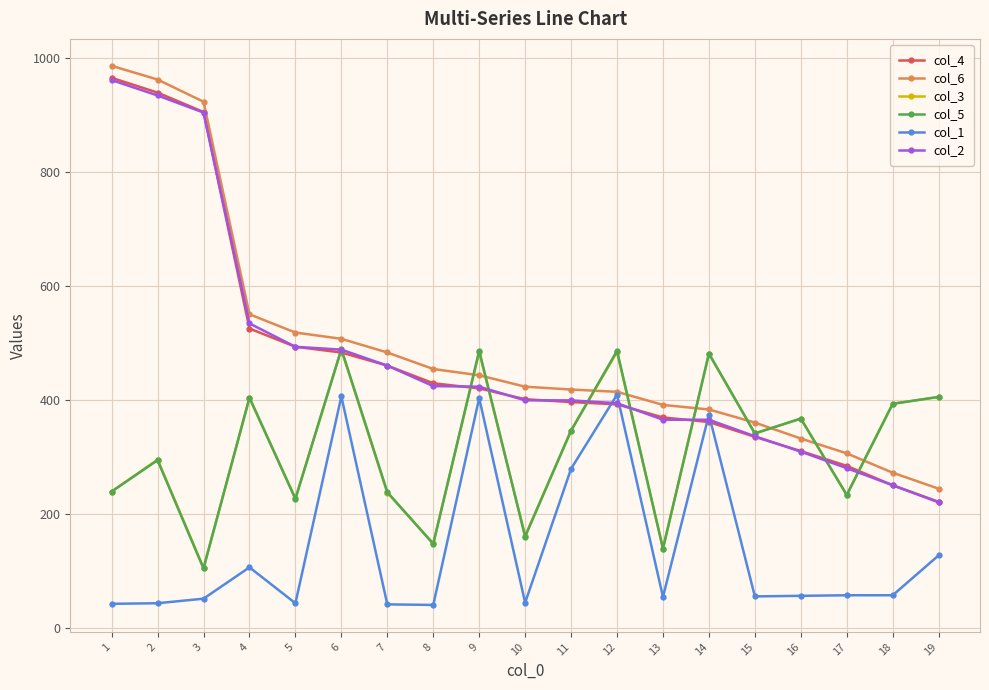

What are all the series names shown in the legend?

col_4, col_6, col_3, col_5, col_1, col_2